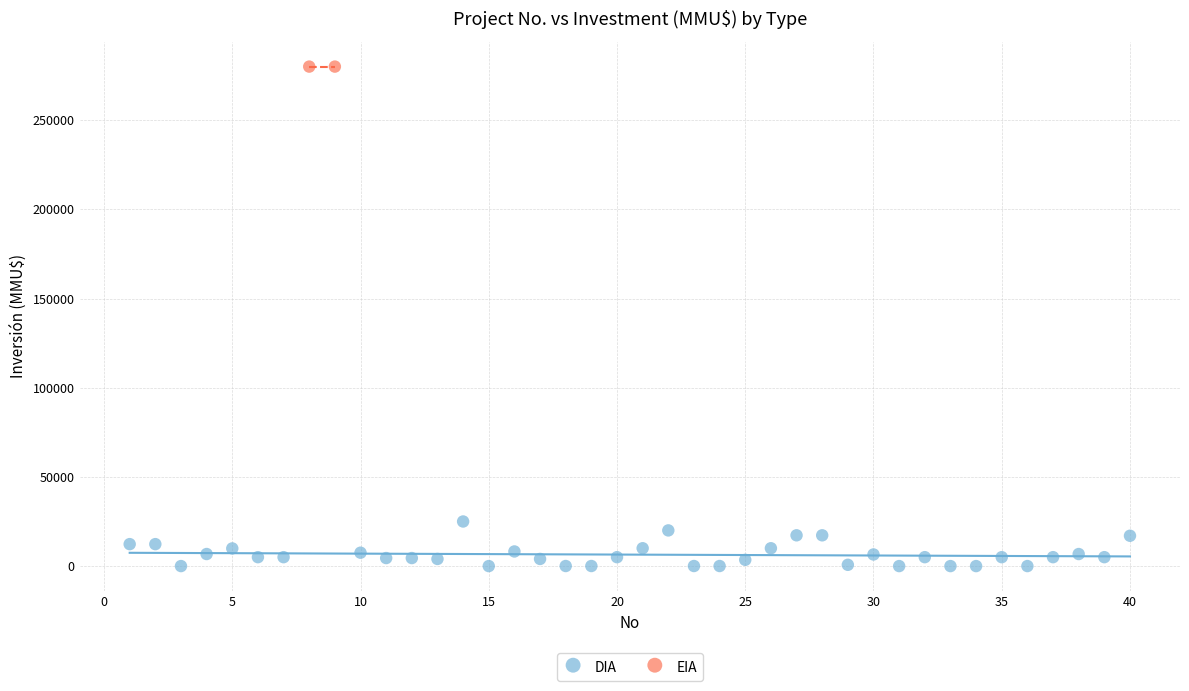

What are all the series names shown in the legend?

DIA, EIA